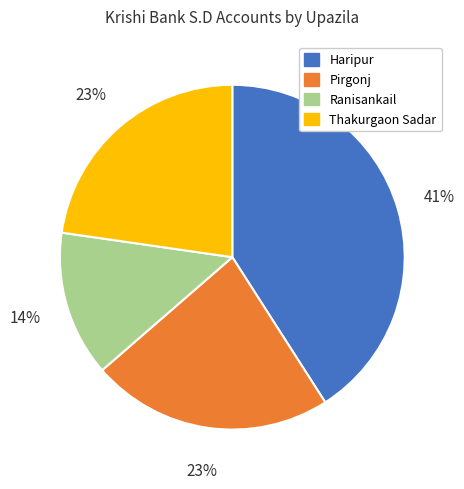

True or false: Thakurgaon Sadar accounts for 70% of the total.

False